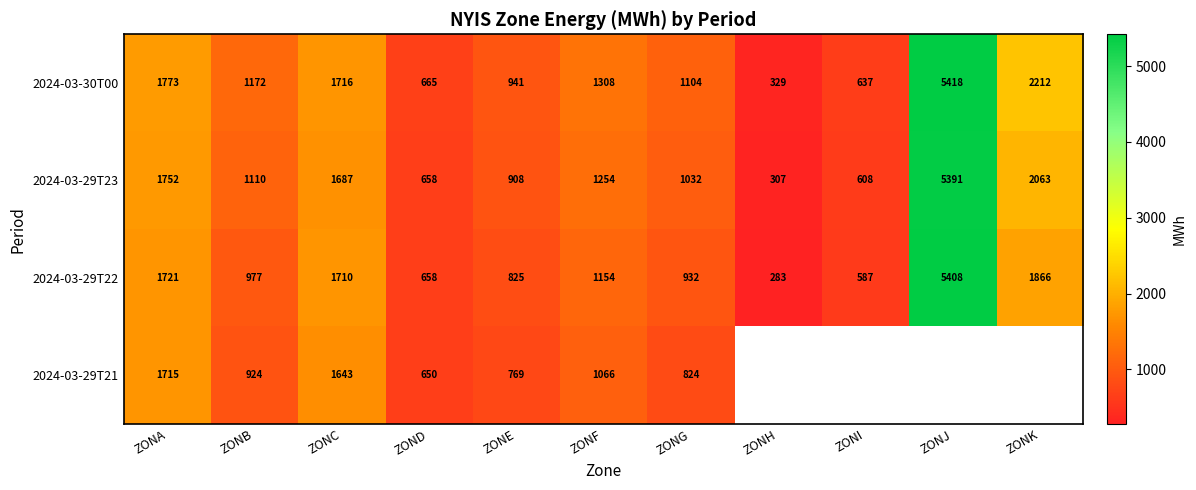

What is the difference between the 2024-03-30T00 values at ZONG and ZONB?

68